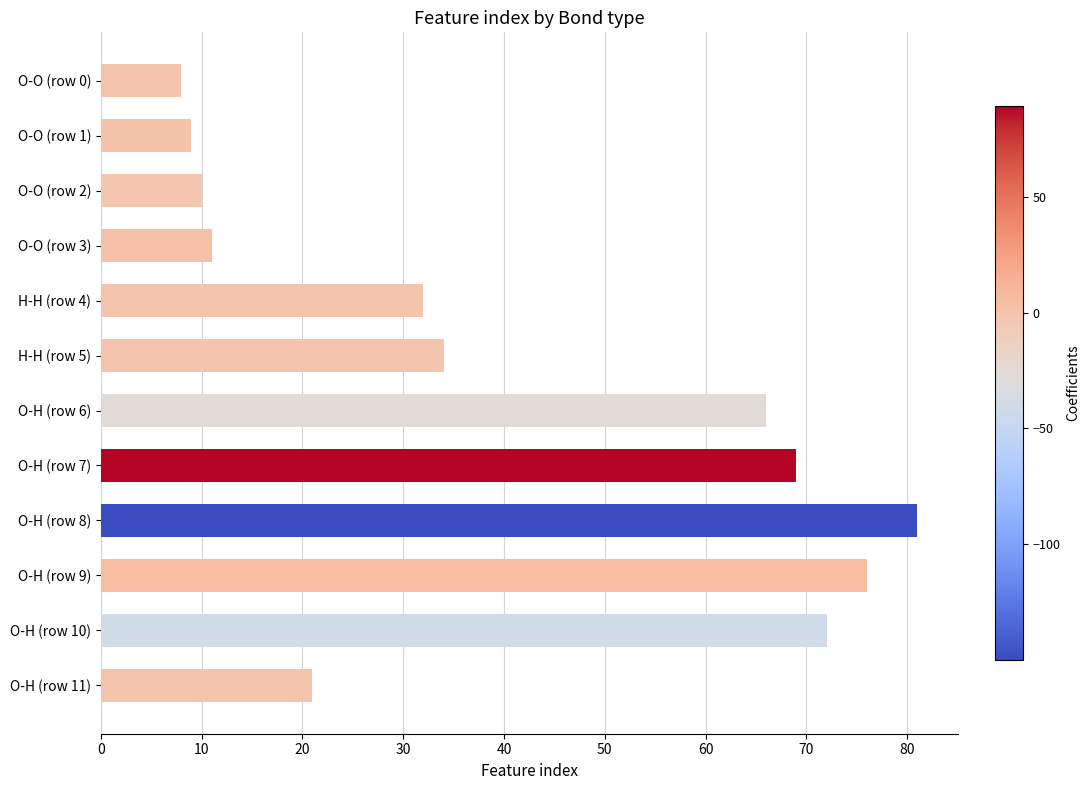

Does the chart contain any negative values?

No